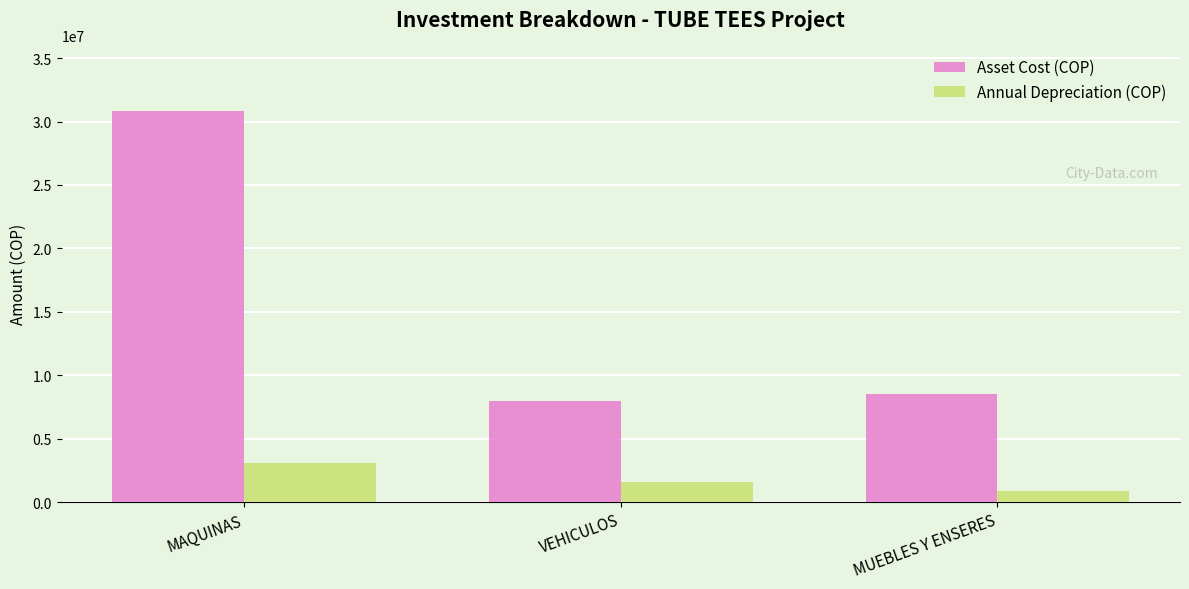

What position from the right is VEHICULOS?

2